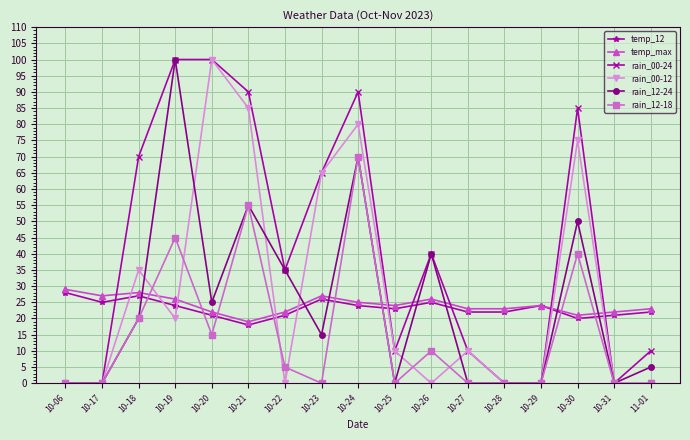

What is the label of the 6th point from the right?

10-27